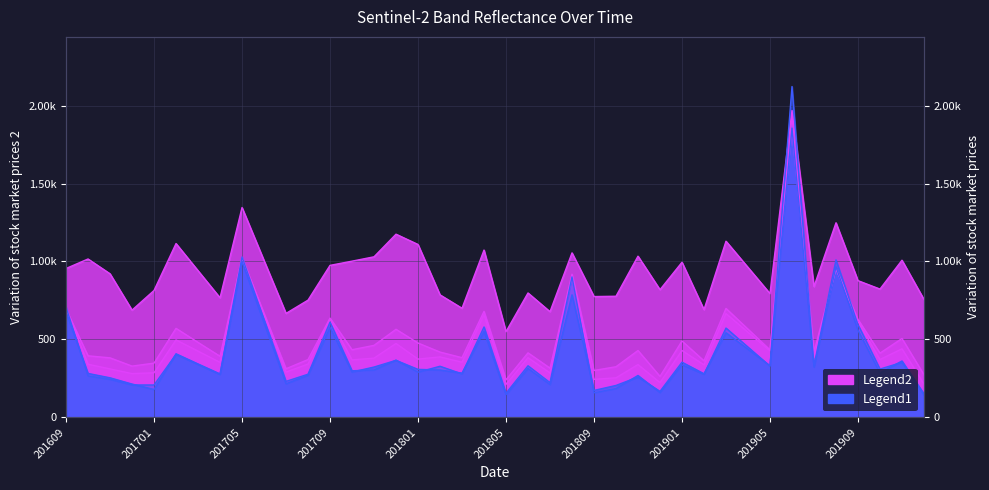

At which label is B3 closest to 1259?

201908